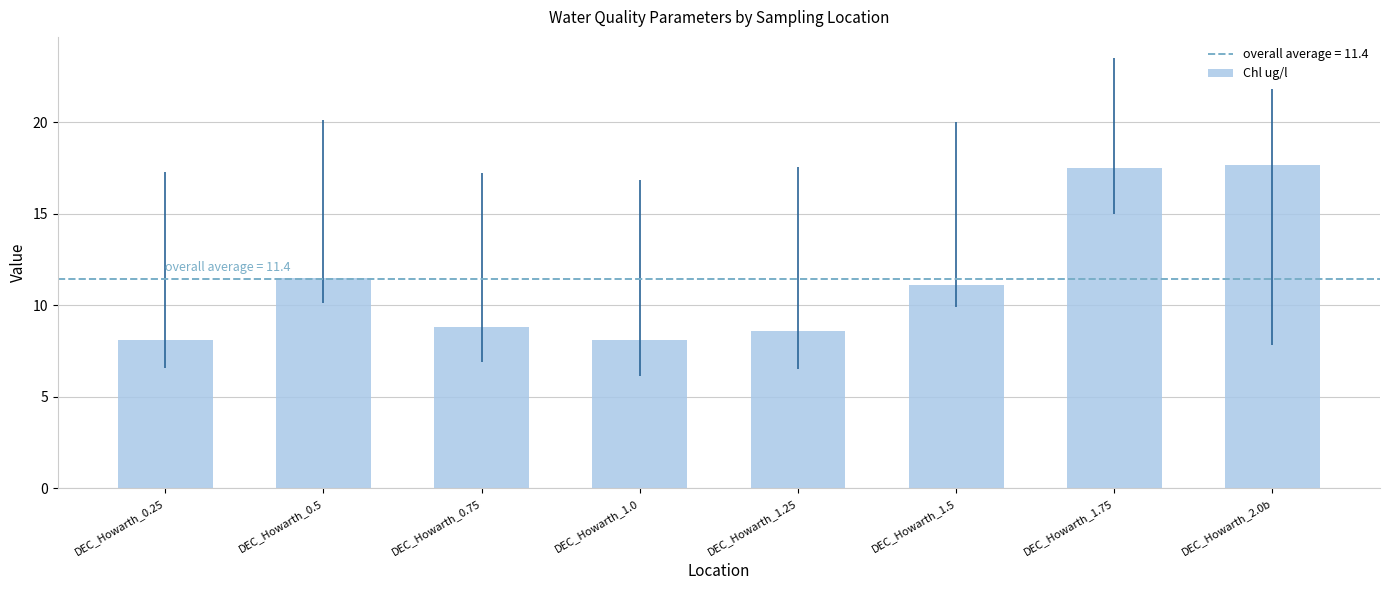

The chart shows a value of 6.1 at DEC_Howarth_0.75. True or false?

False